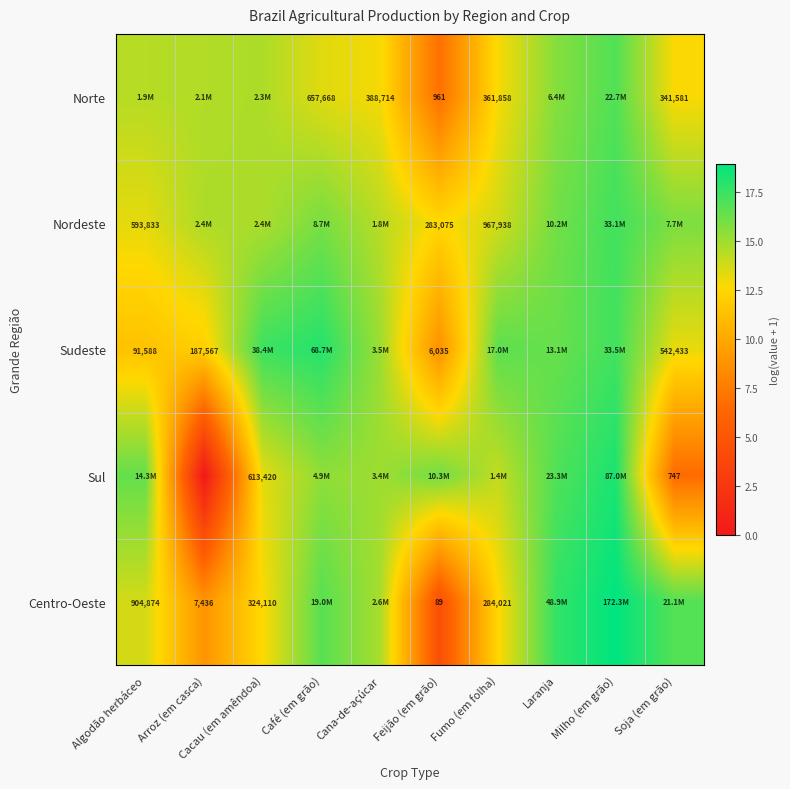

Is the value of Norte at Fumo (em folha) greater than the value of Sudeste at Soja (em grão)?

No